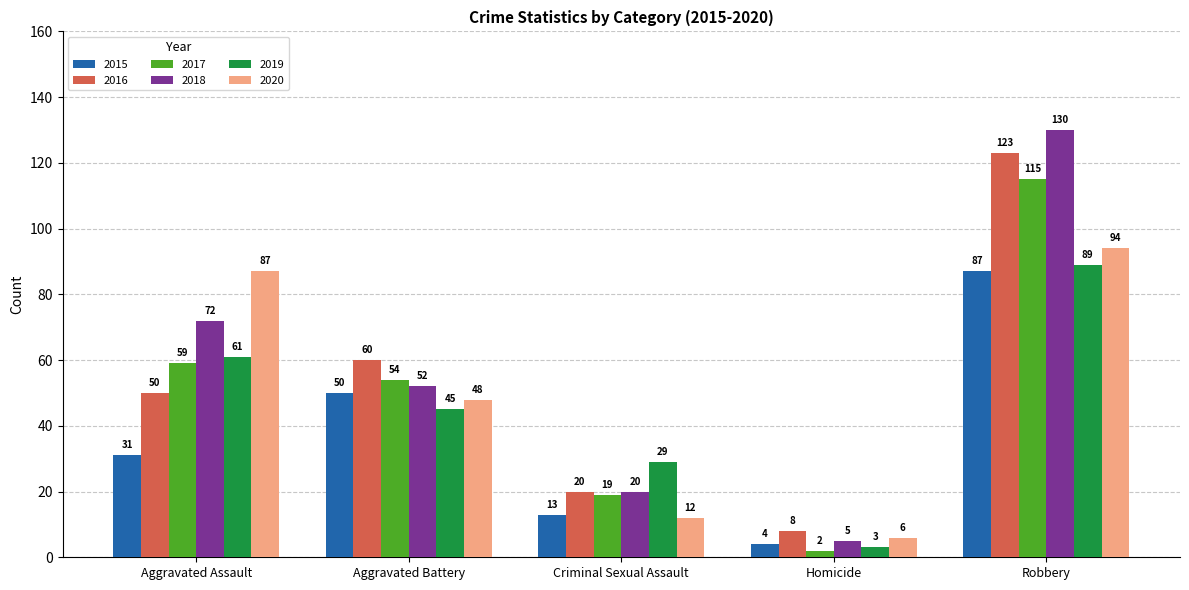

What is the difference between the highest and lowest values at Criminal Sexual Assault?

17